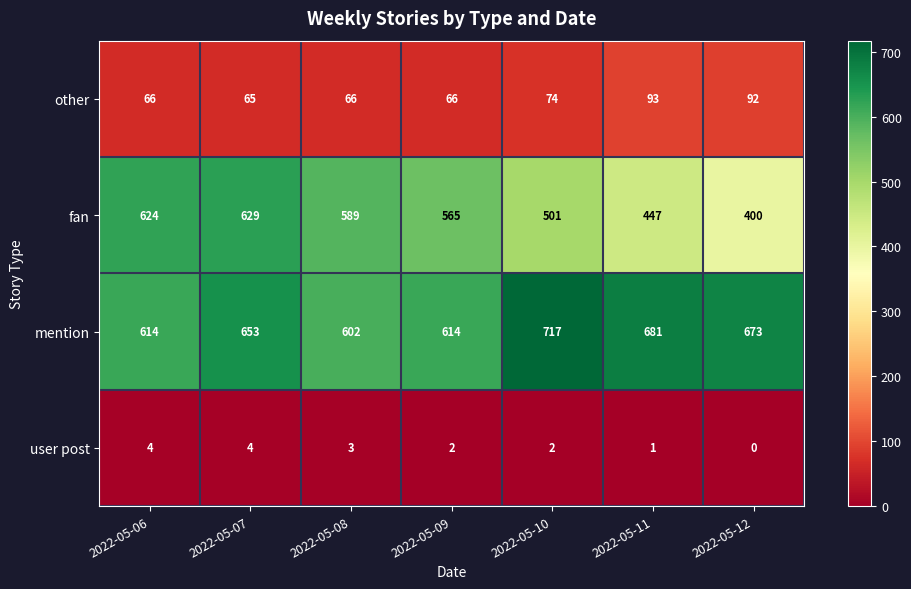

What is the maximum value shown in the chart?

717